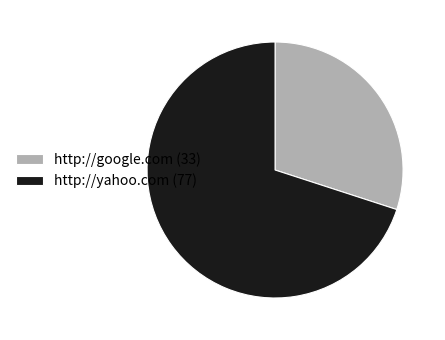

How many slices are in this pie chart?

2